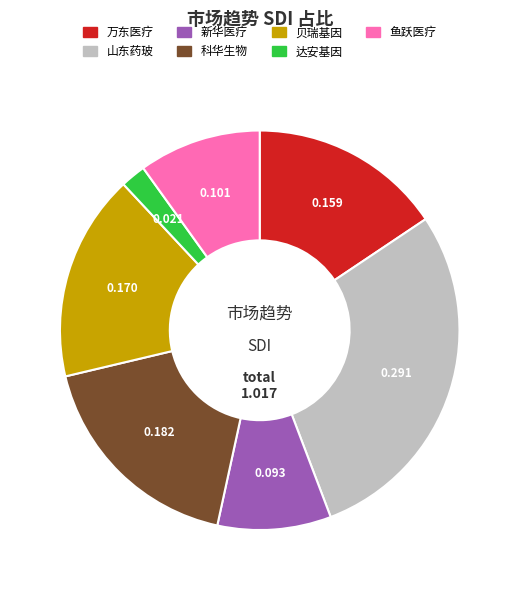

Between 万东医疗 and 新华医疗, which is larger?

万东医疗